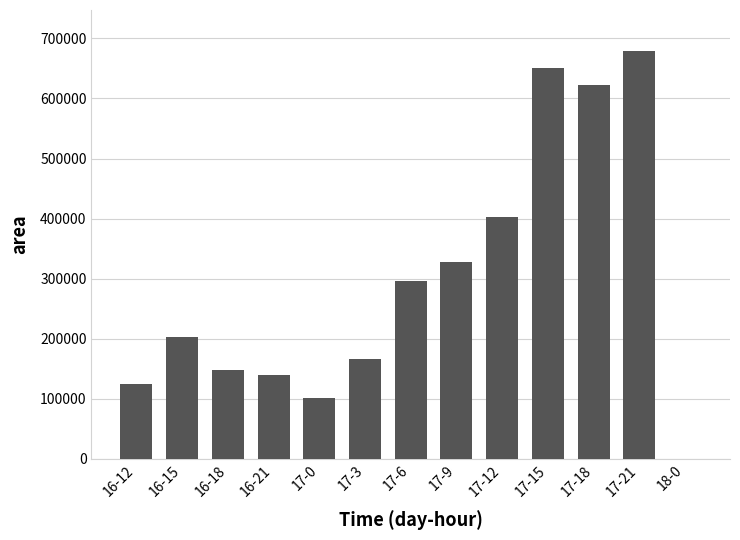

Approximately how many times larger is the value at 16-18 compared to 17-18?

0.2